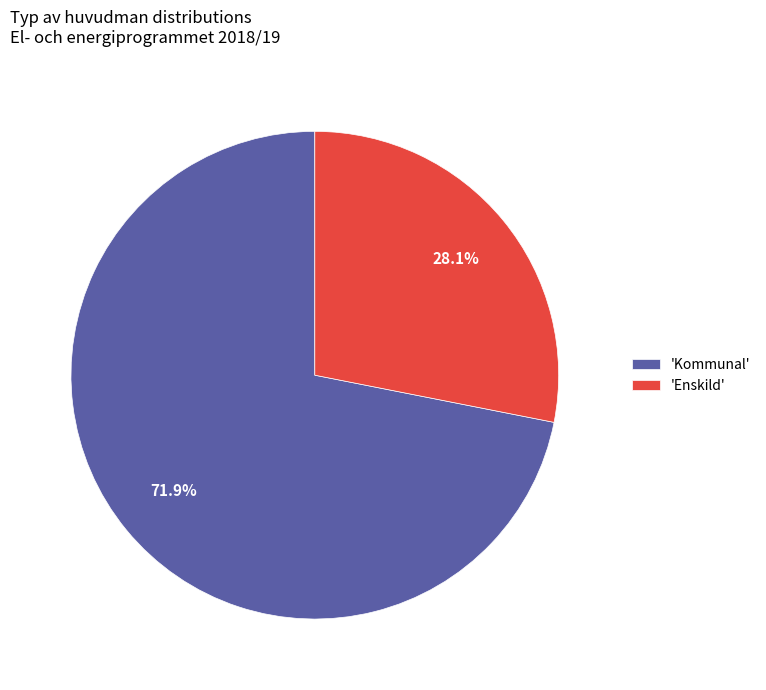

Do 'Enskild' and 'Kommunal' together represent more than half of the pie?

Yes